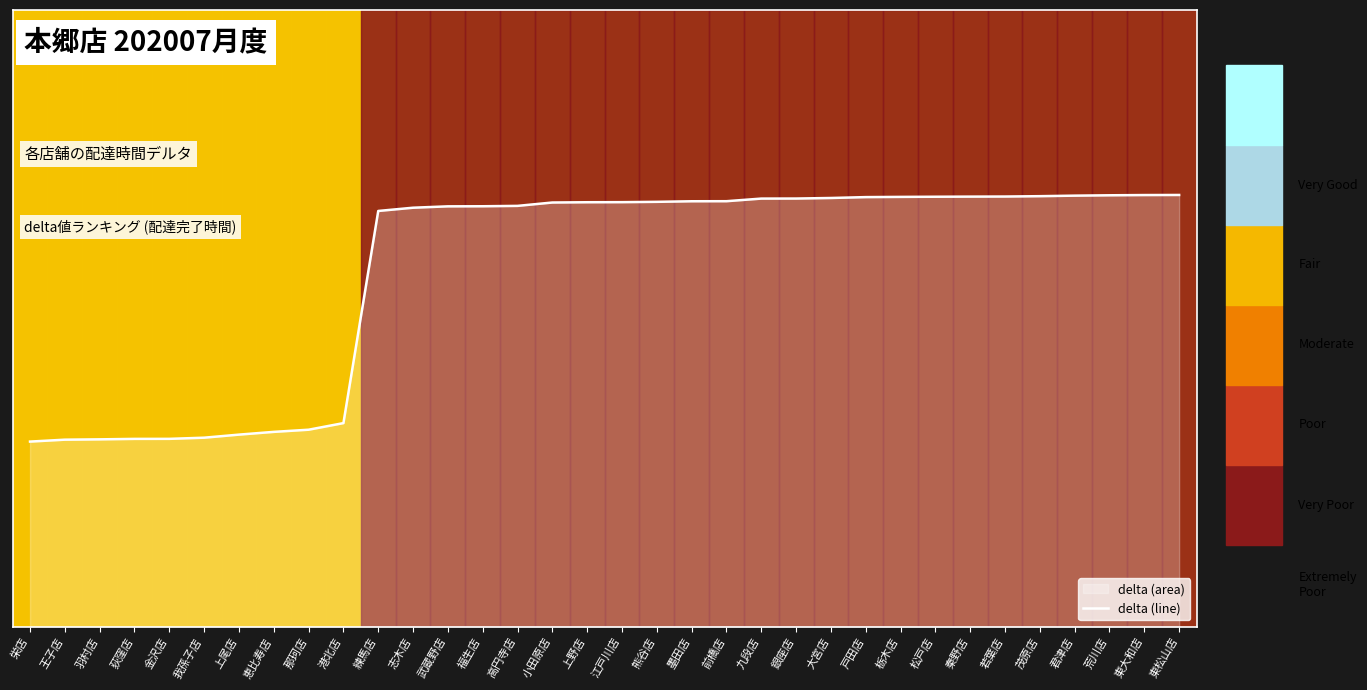

Read the value at 九段店.

0.7